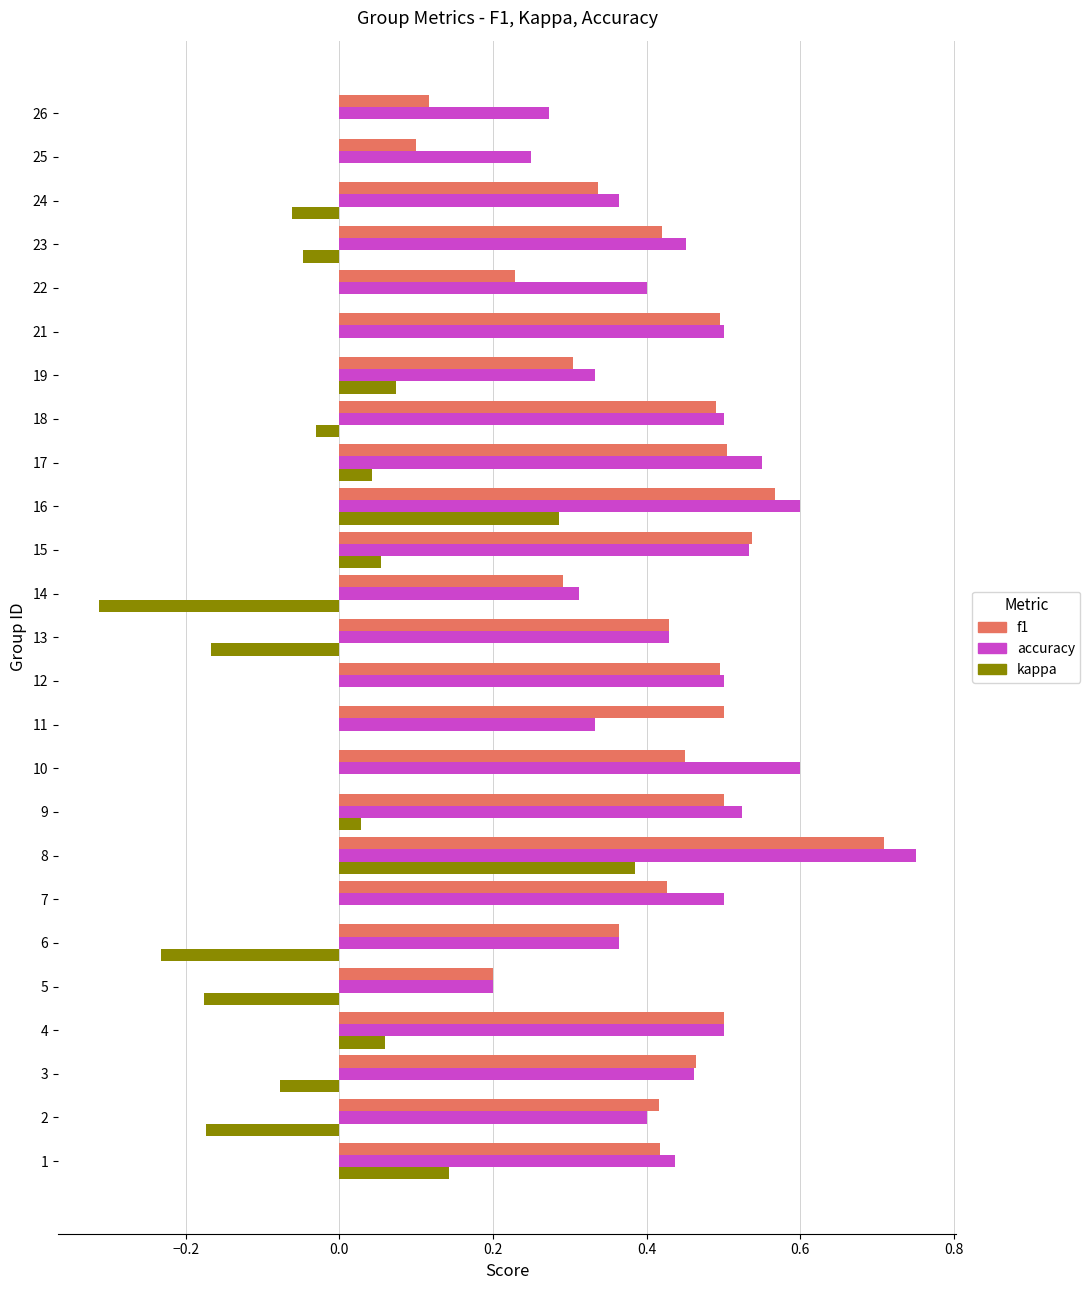

What is the maximum value for f1?

0.7